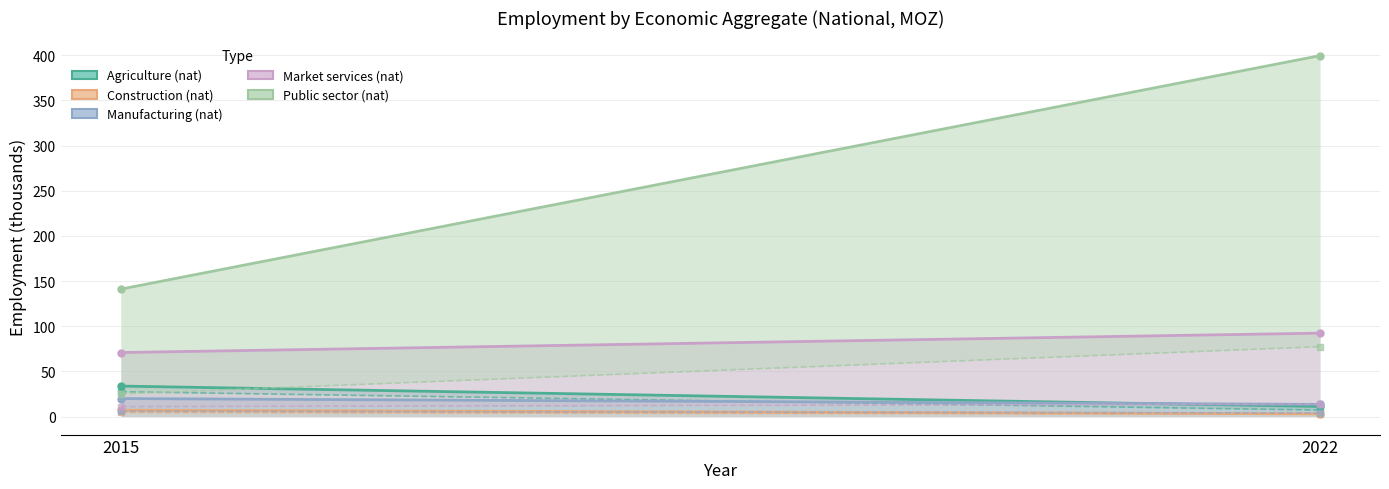

At which label is Manufacturing (nat) closest to 16?

2022